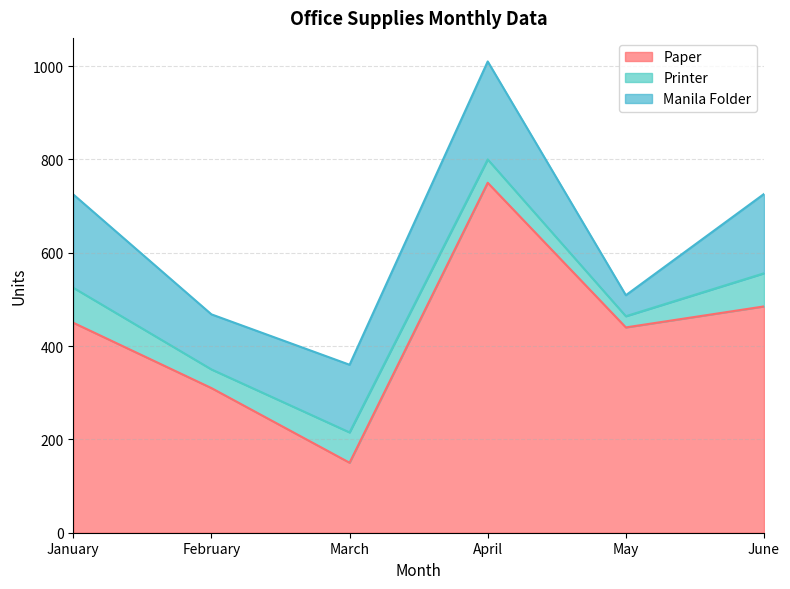

What is the approximate value of Printer at May, to the nearest 5?

25